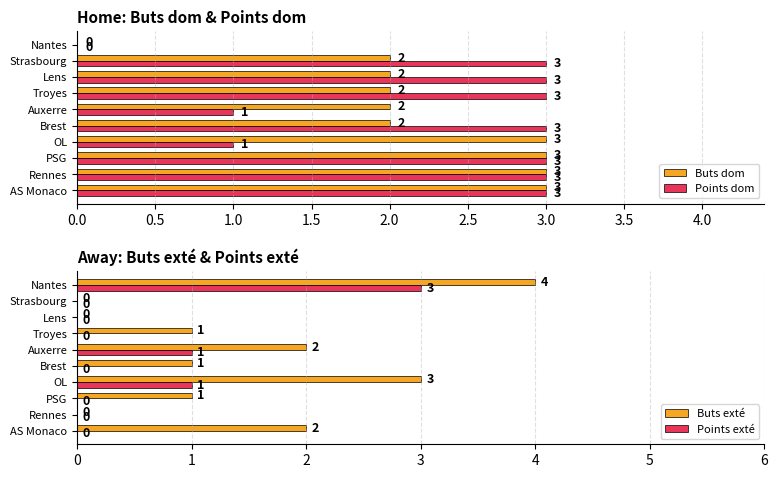

Which series has the largest total across all categories?

Points dom